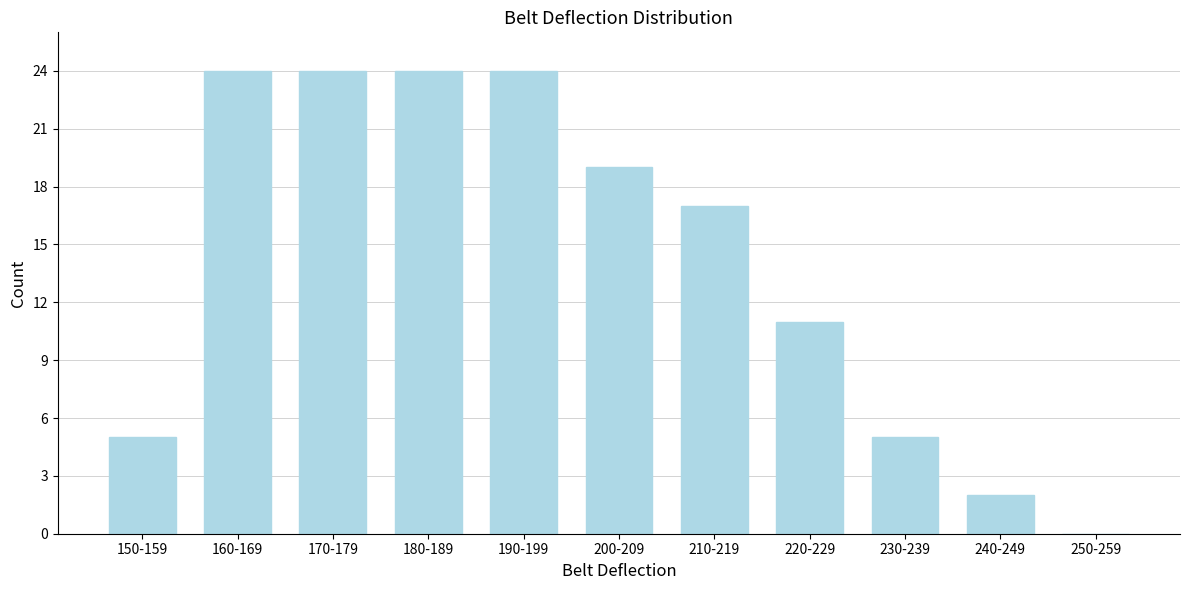

Reading left to right, what are all the values shown in this chart?

150-159=5	160-169=24	170-179=24	180-189=24	190-199=24	200-209=19	210-219=17	220-229=11	230-239=5	240-249=2	250-259=0